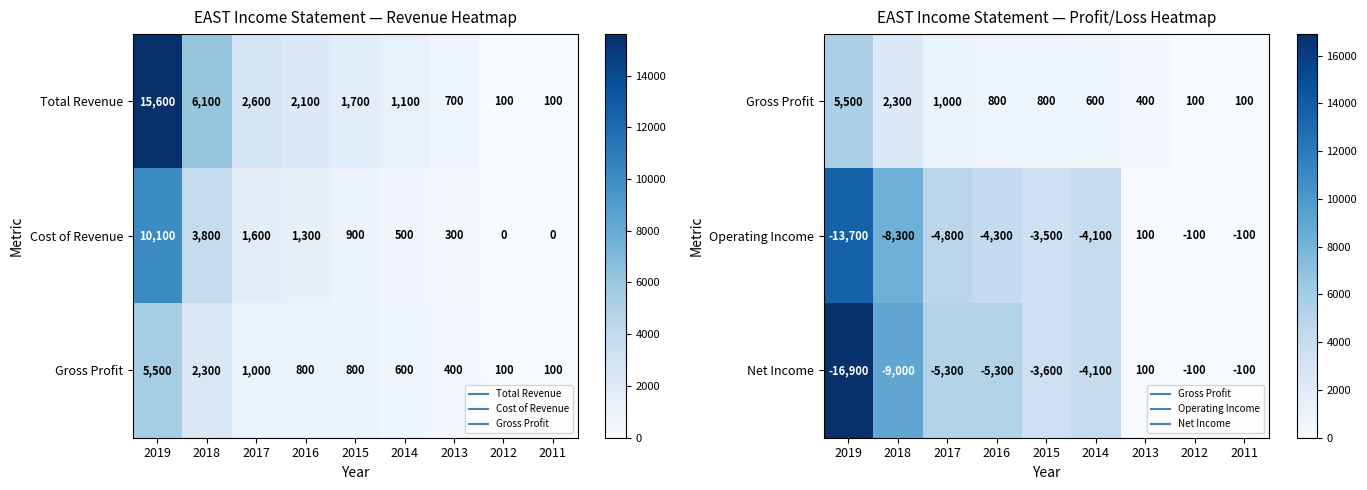

Where does the Operating Income series first go above 4100?

2019